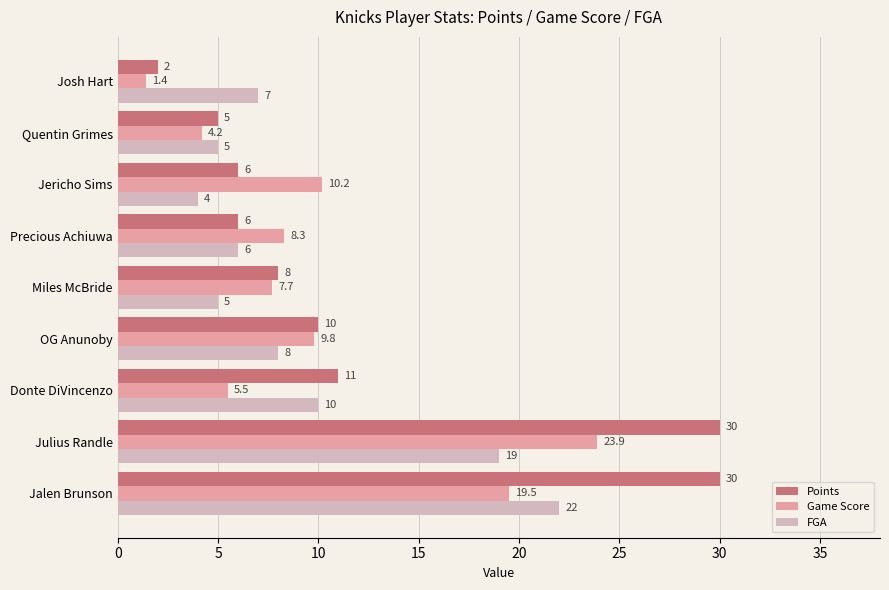

How many data points in Game Score are less than 8?

4